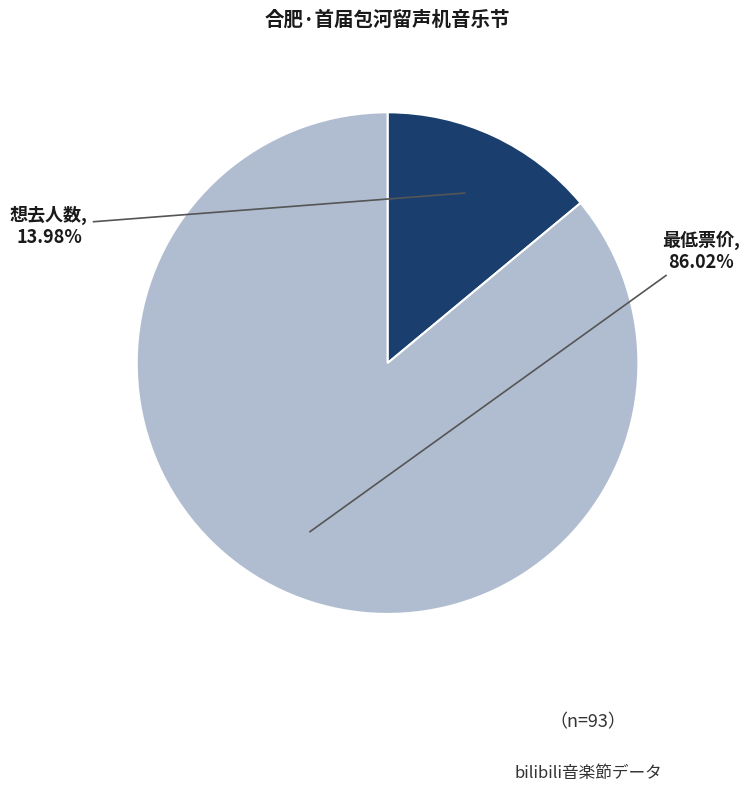

Count the number of slices in the pie.

2